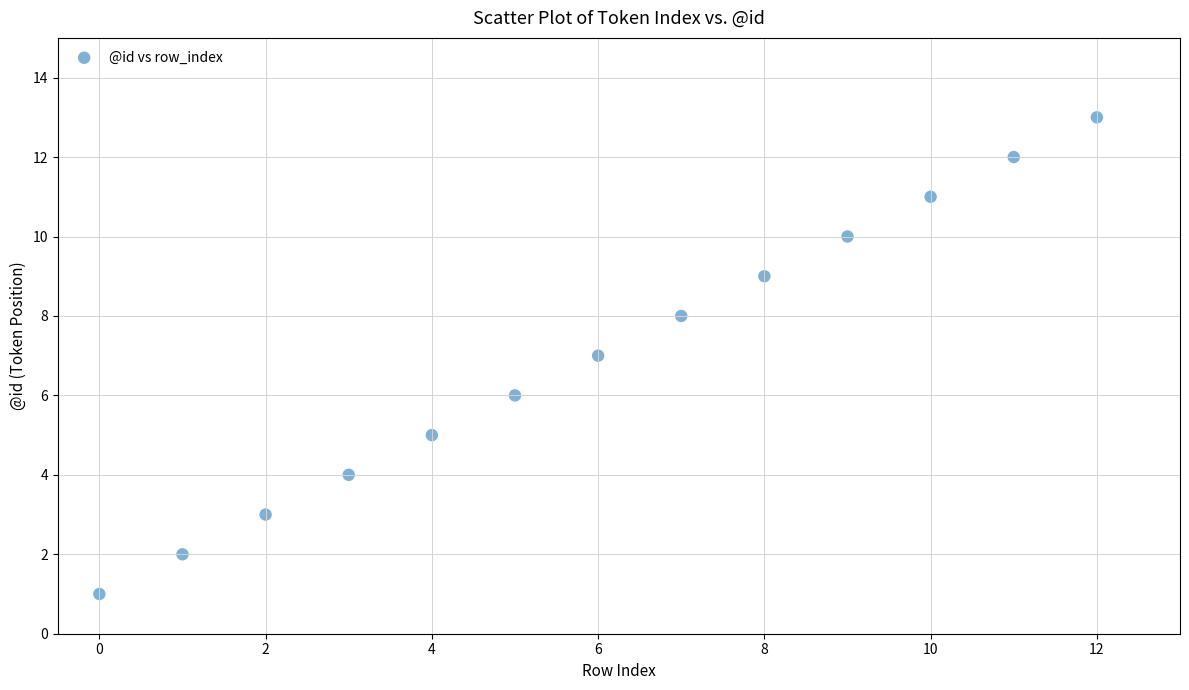

What is the range of Y values (max minus min)?

12